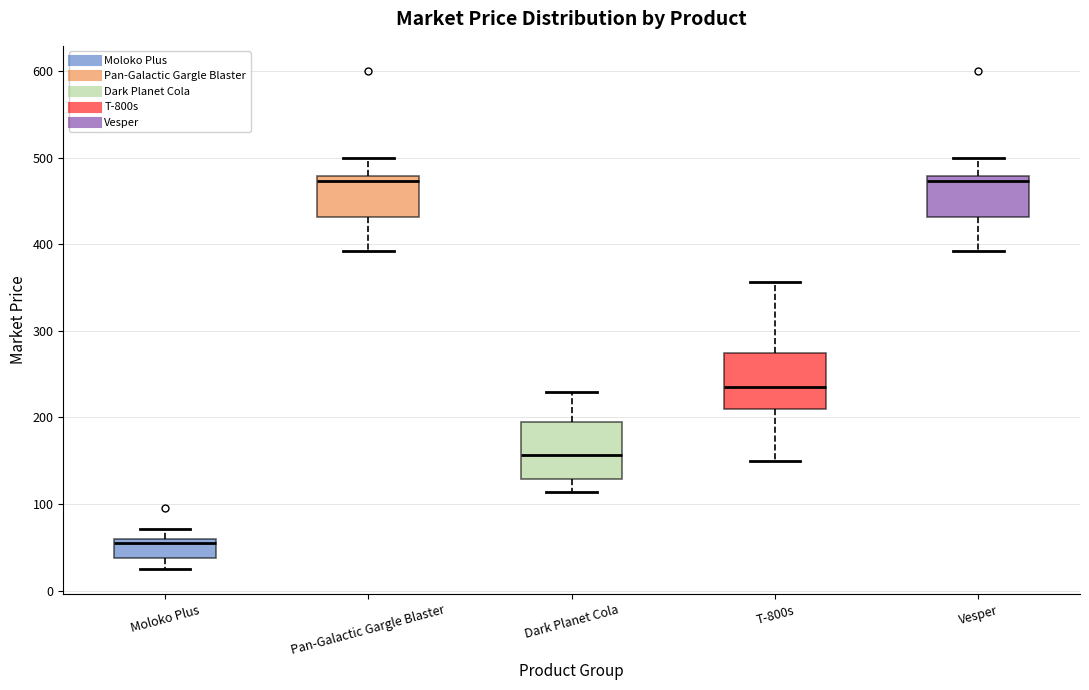

Reading left to right, transcribe this box plot: for each box, give where its median line is, the range the box spans, and where its two whiskers end, as read against the y-axis. The values are not printed on the chart, so give them approximately, as read against the axis.

Moloko Plus: median 60 (just below the box's upper edge), box 40 to 60, whiskers 20 to 70
Pan-Galactic Gargle Blaster: median 470, box 430 to 480, whiskers 390 to 500
Dark Planet Cola: median 160, box 130 to 190, whiskers 110 to 230
T-800s: median 230, box 210 to 270, whiskers 150 to 360
Vesper: median 470, box 430 to 480, whiskers 390 to 500